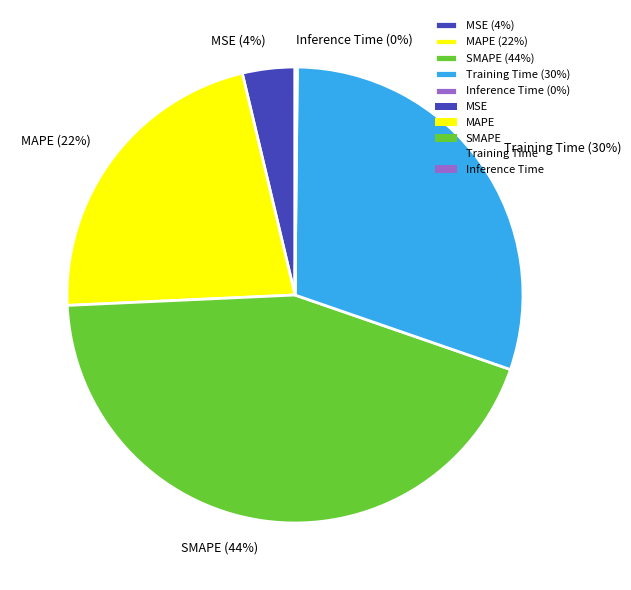

Is it true that MAPE is 22% of the pie?

True